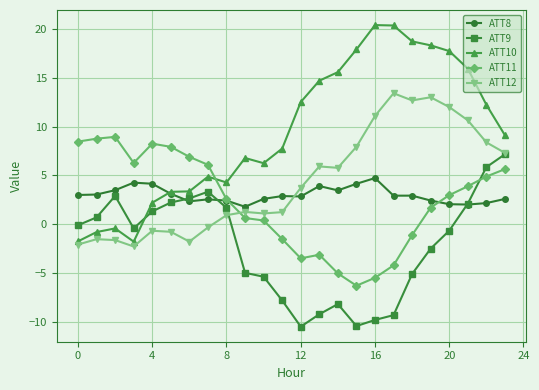

True or false: ATT11 has more than 1 interior local peaks.

True